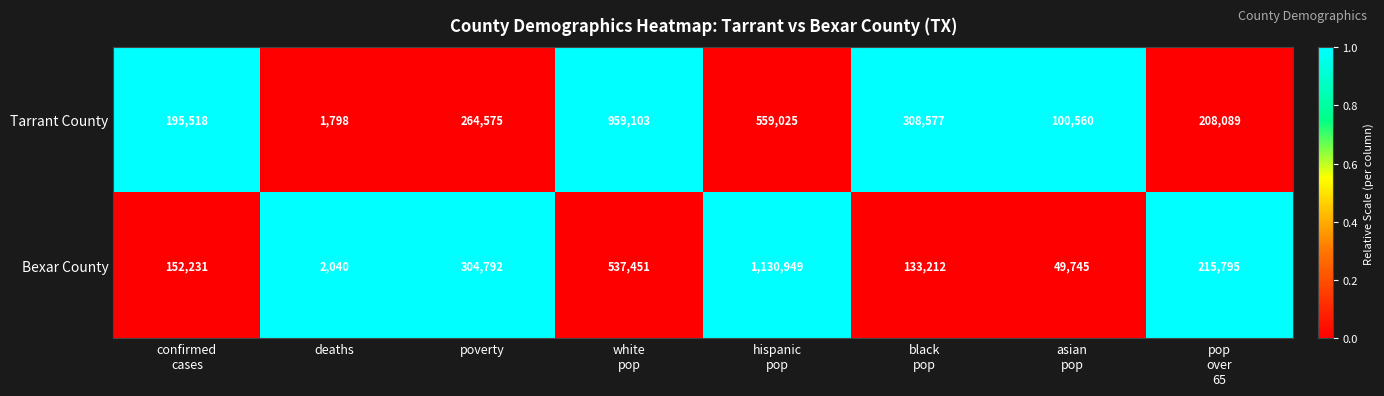

What is the approximate value of Bexar County at poverty, to the nearest 10?

304790